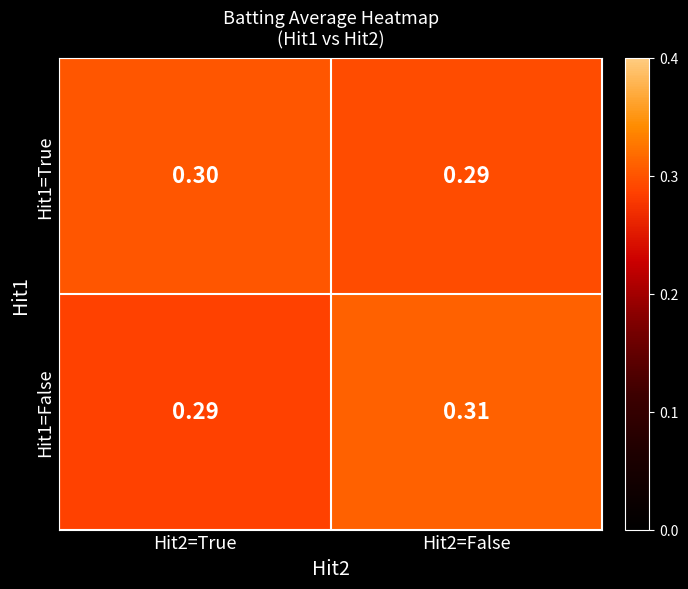

List the series in order of their peak value, lowest first.

Hit1=True, Hit1=False